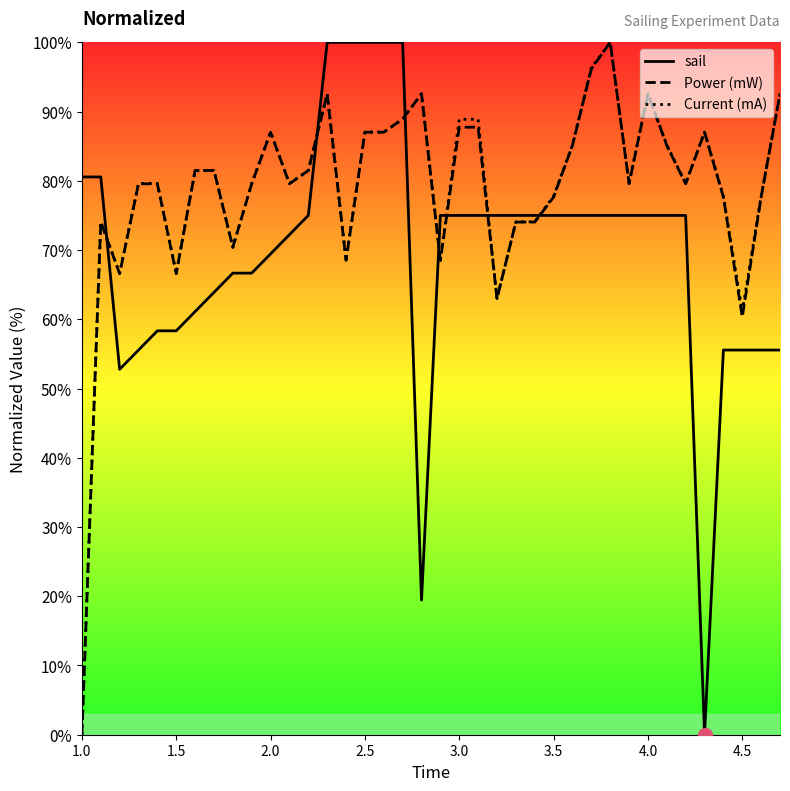

What are all the series names shown in the legend?

sail, Power (mW), Current (mA)